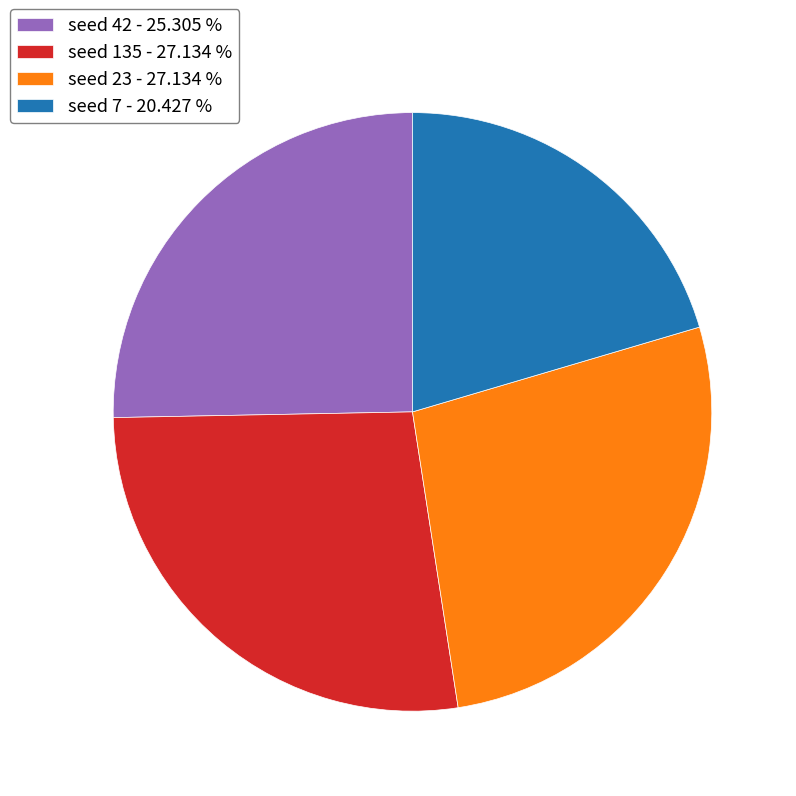

Count the number of slices in the pie.

4